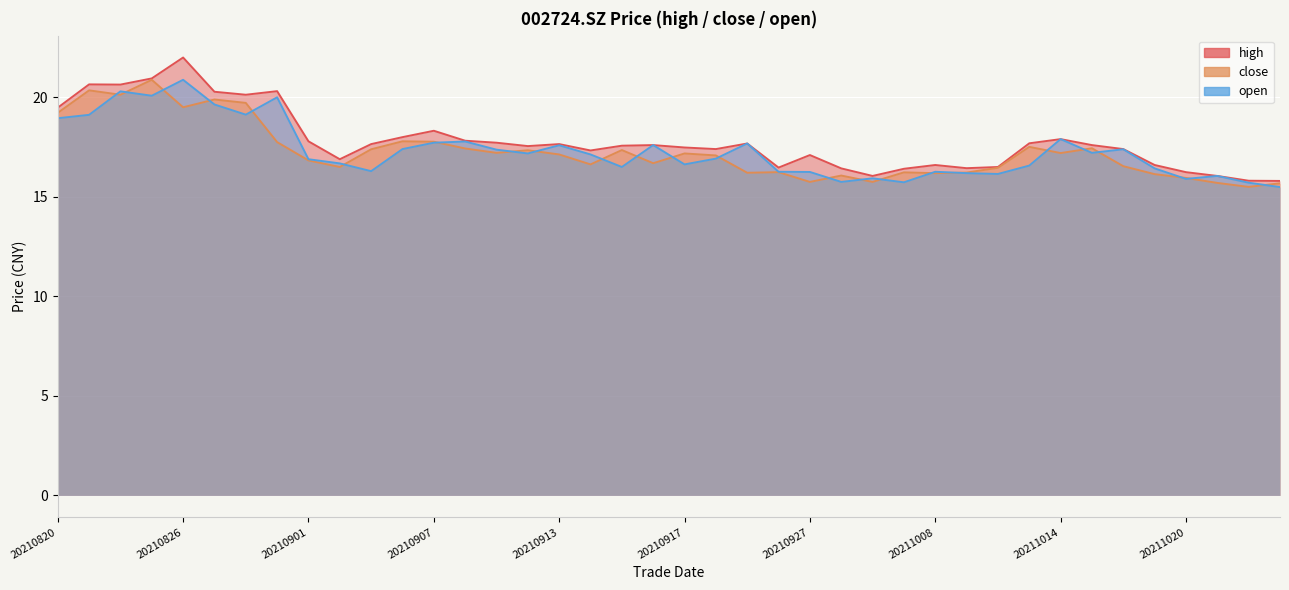

At which label does close first exceed 17?

20210820